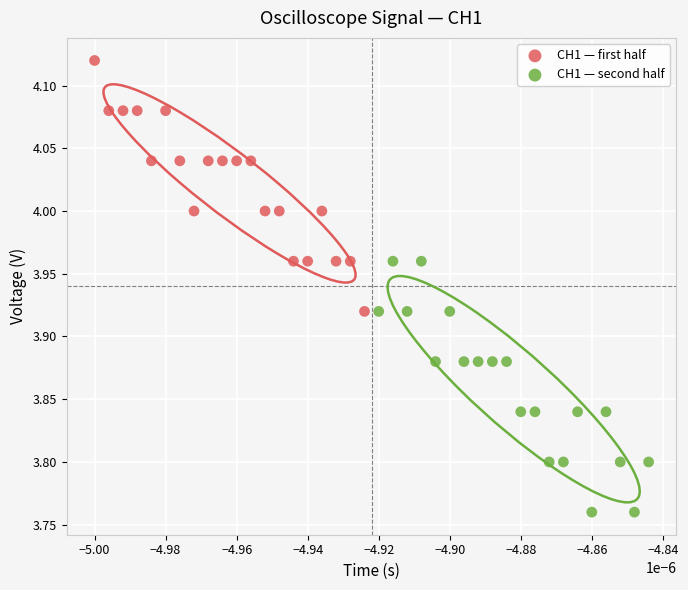

What are all the series names shown in the legend?

CH1 — first half, CH1 — second half